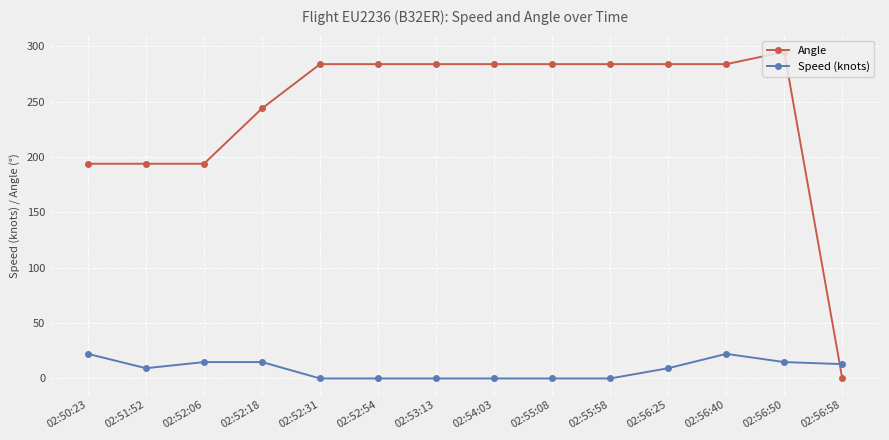

What is the value of the Speed (knots) point at the 1st from the left?

22.2